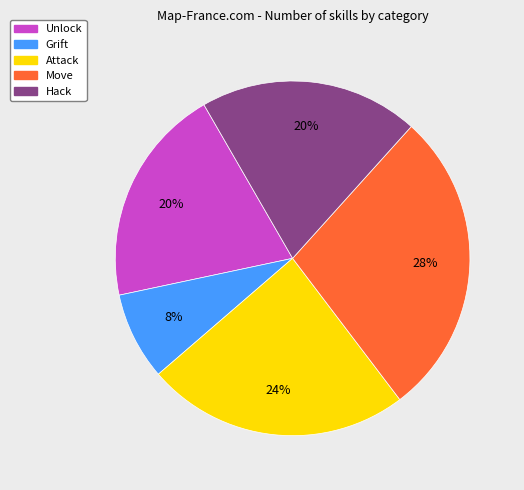

The Move slice represents 28% of the pie. True or false?

True